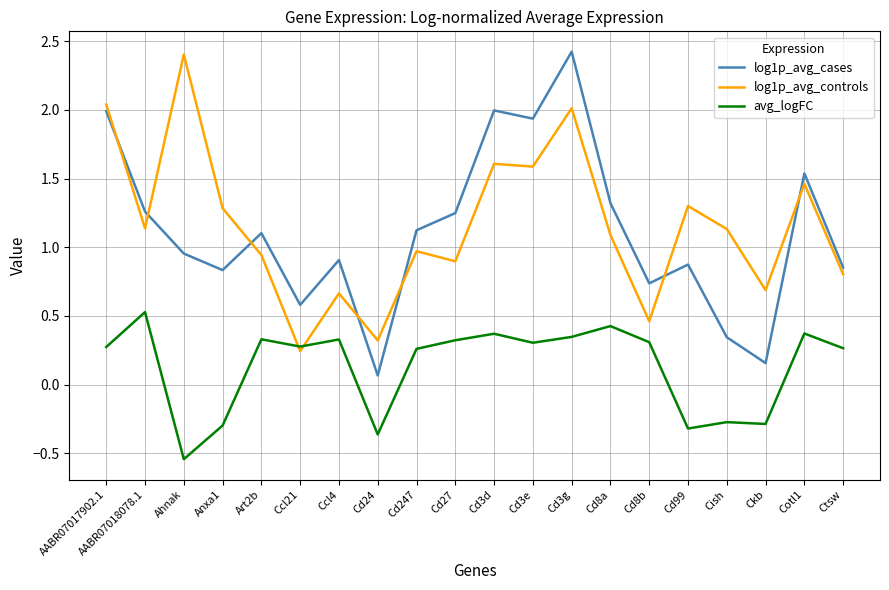

What position from the left is Cd247?

9